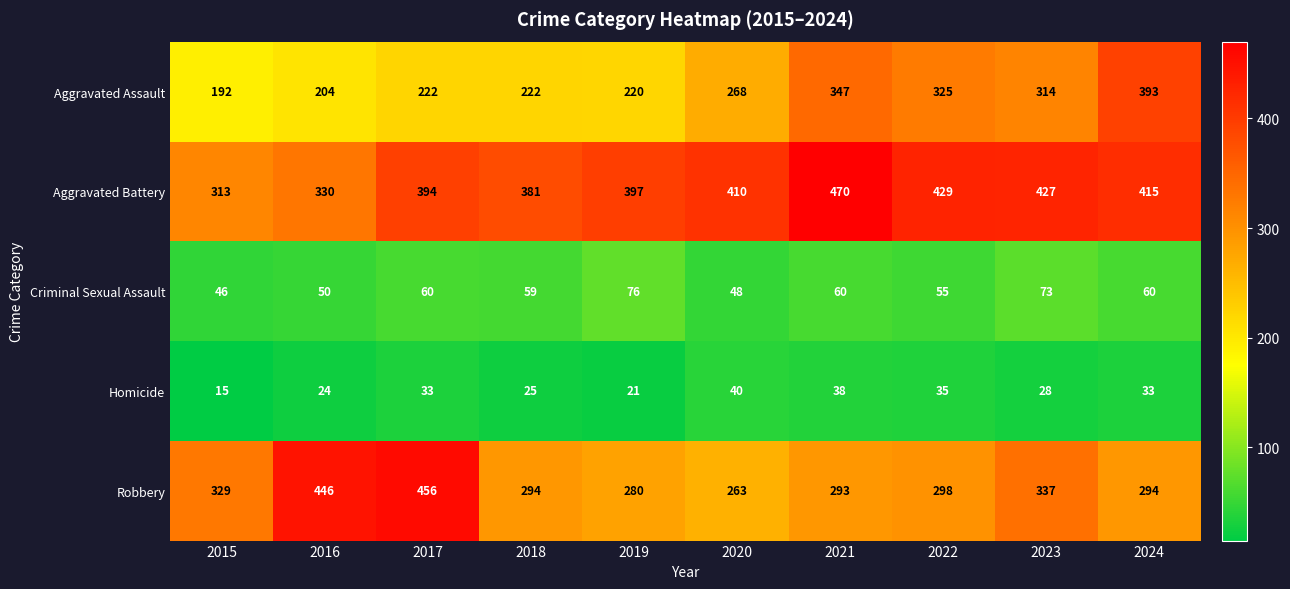

What is the minimum value shown in the chart?

15